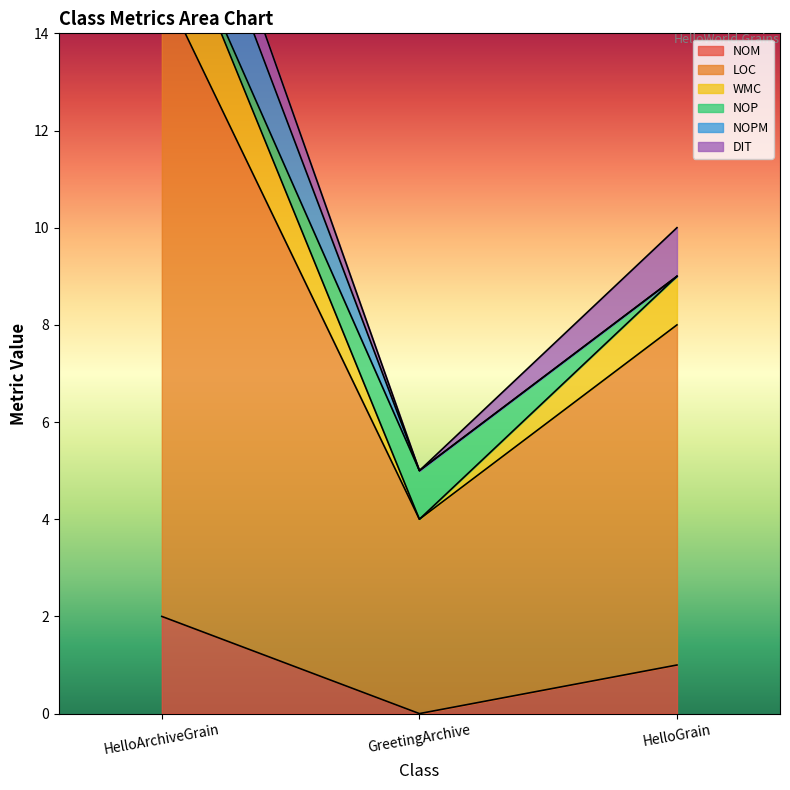

List the labels in order of NOM value, smallest first.

GreetingArchive, HelloGrain, HelloArchiveGrain